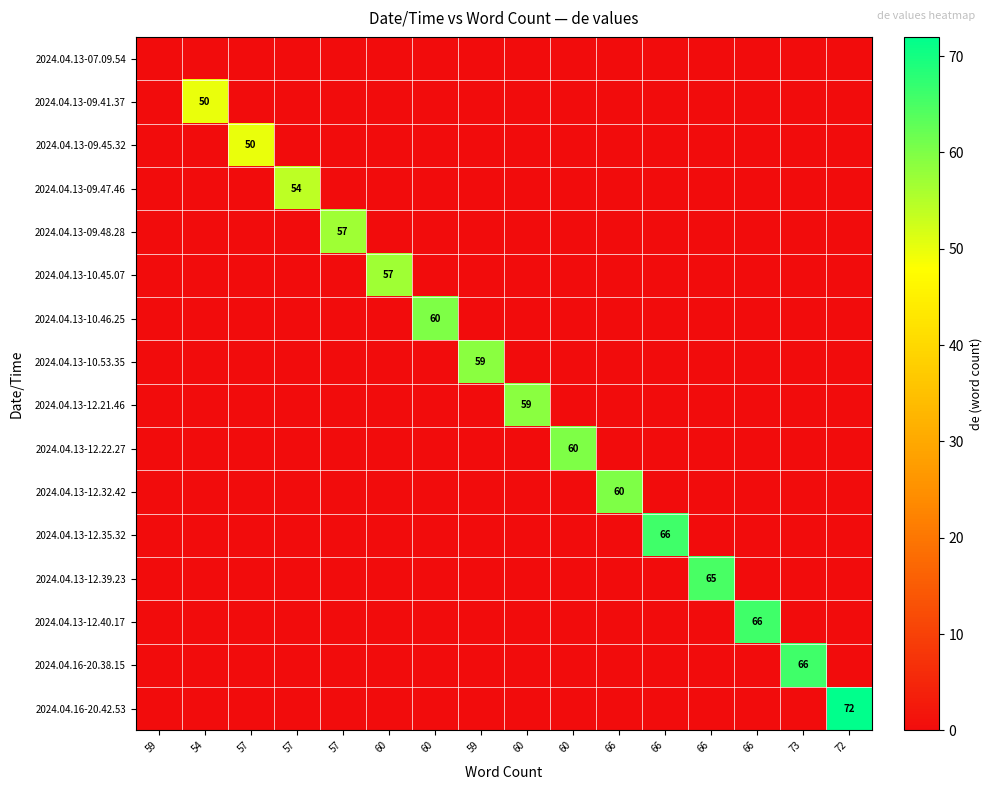

How many values in 2024.04.13-10.45.07 are above zero?

1